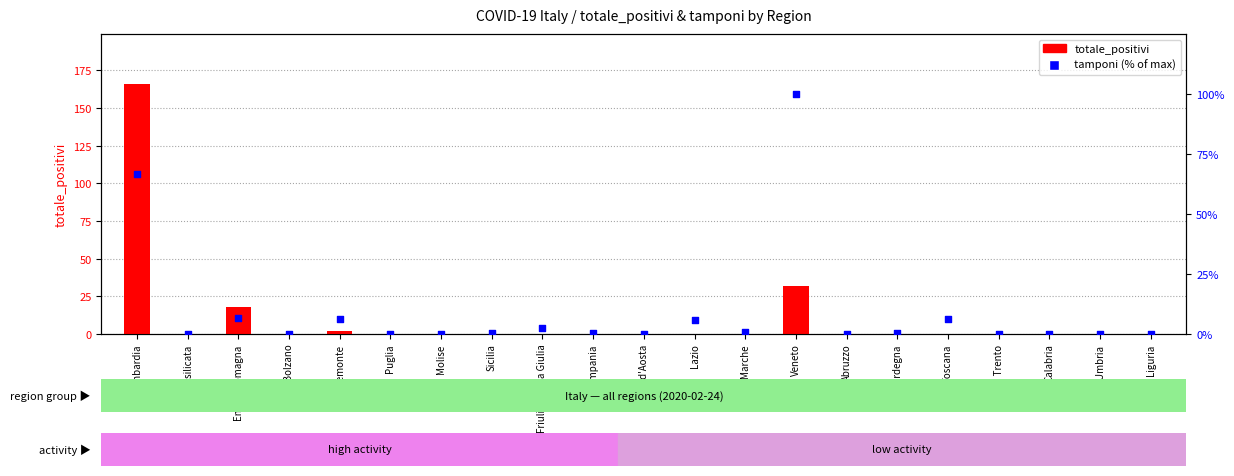

Which series contains the lowest Y value?

totale_positivi